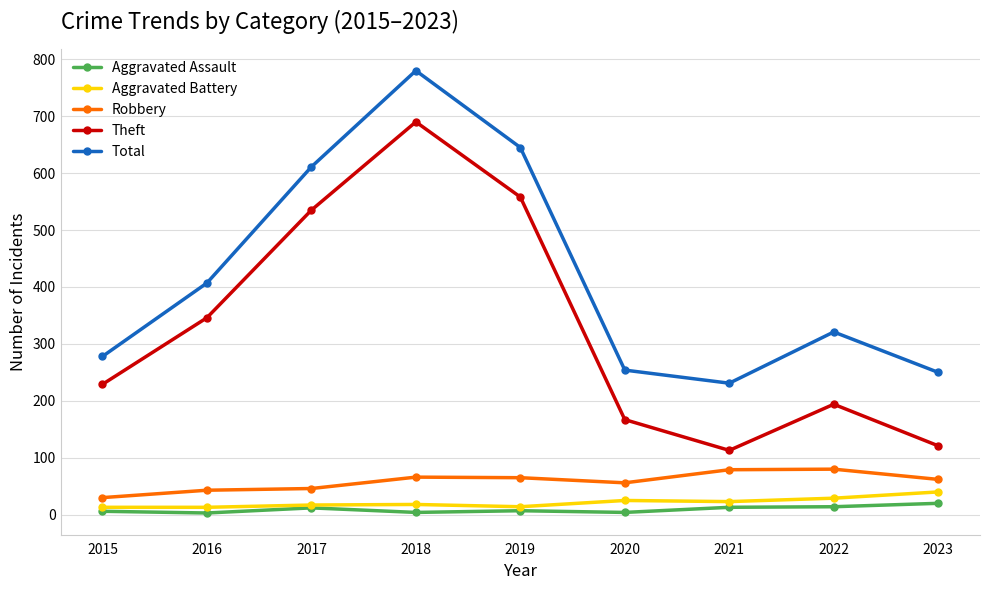

Which series has the widest spread of values?

Theft